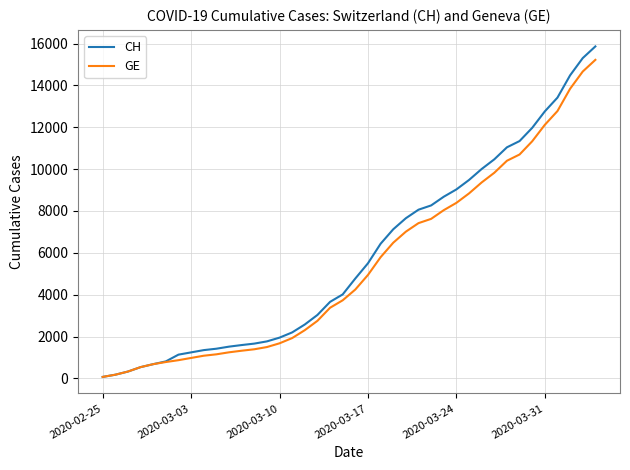

At how many categories does at least one series exceed 3906?

21